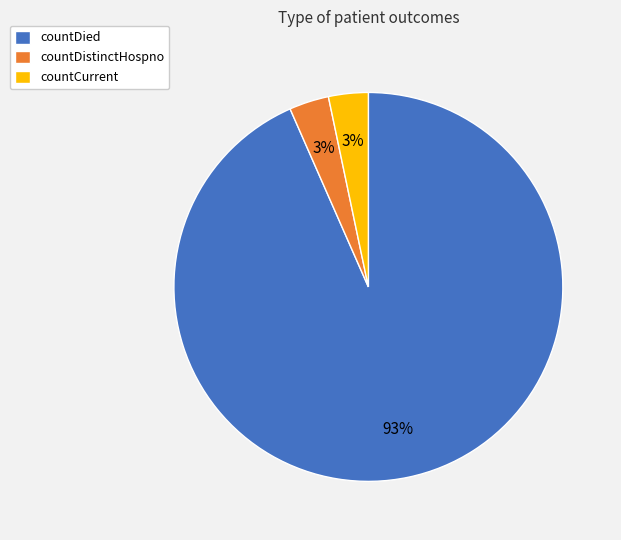

The countCurrent slice represents 14% of the pie. True or false?

False